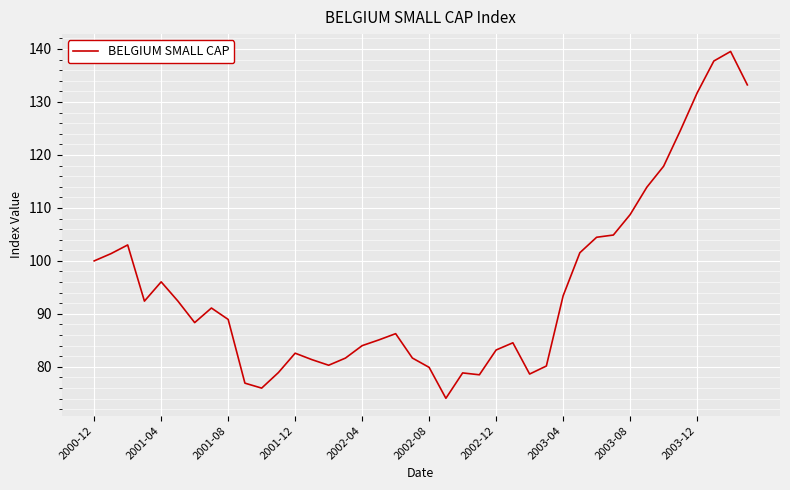

What is the difference between the maximum and minimum values?

65.5